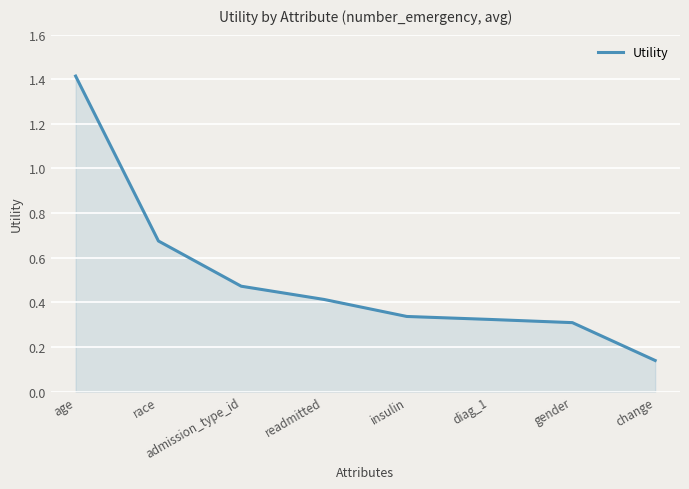

How many lines are shown in the chart?

1